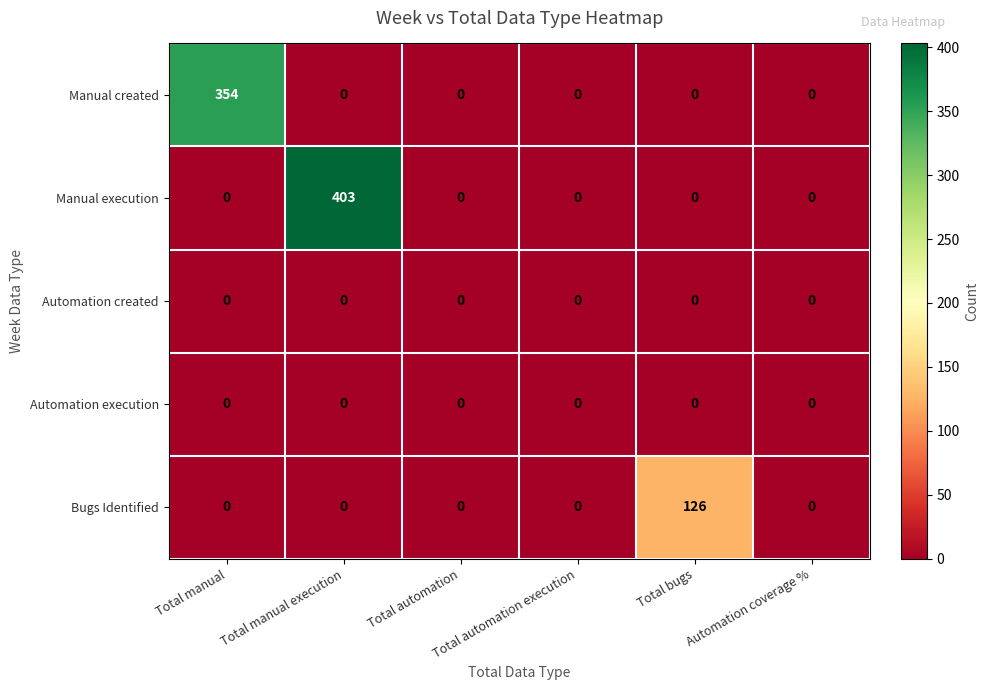

Which series has the largest range (max minus min)?

Manual execution